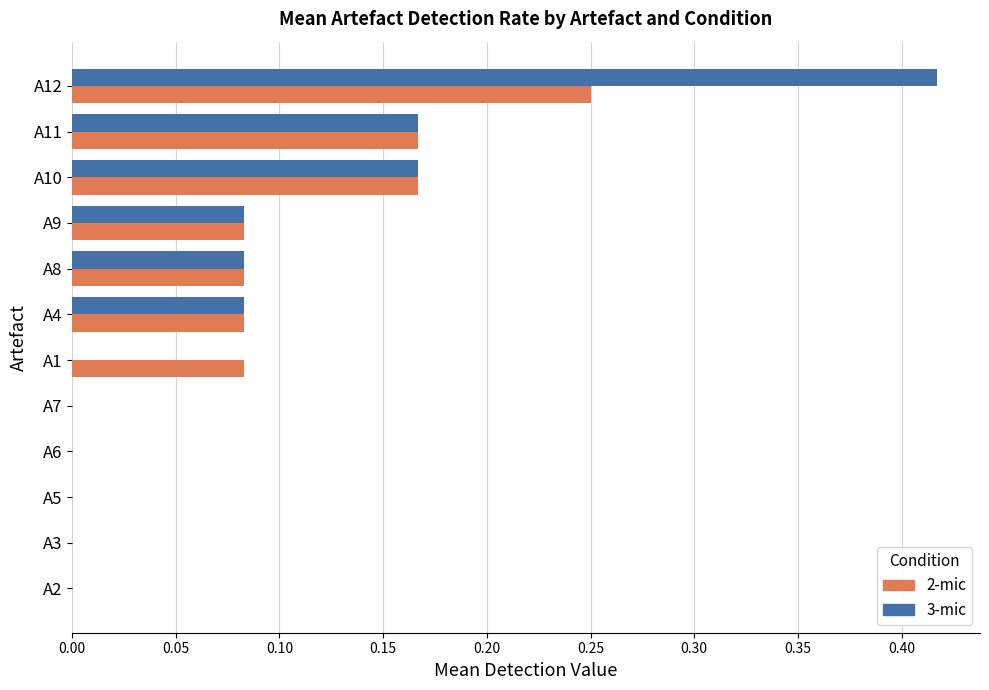

At which label does 3-mic reach its peak?

A12